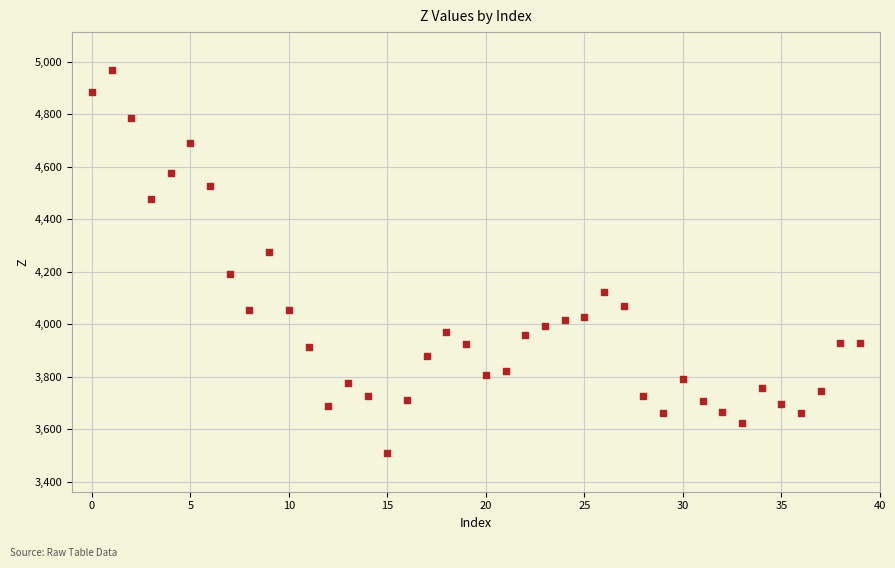

What is the range of Y values (max minus min)?

1460.7